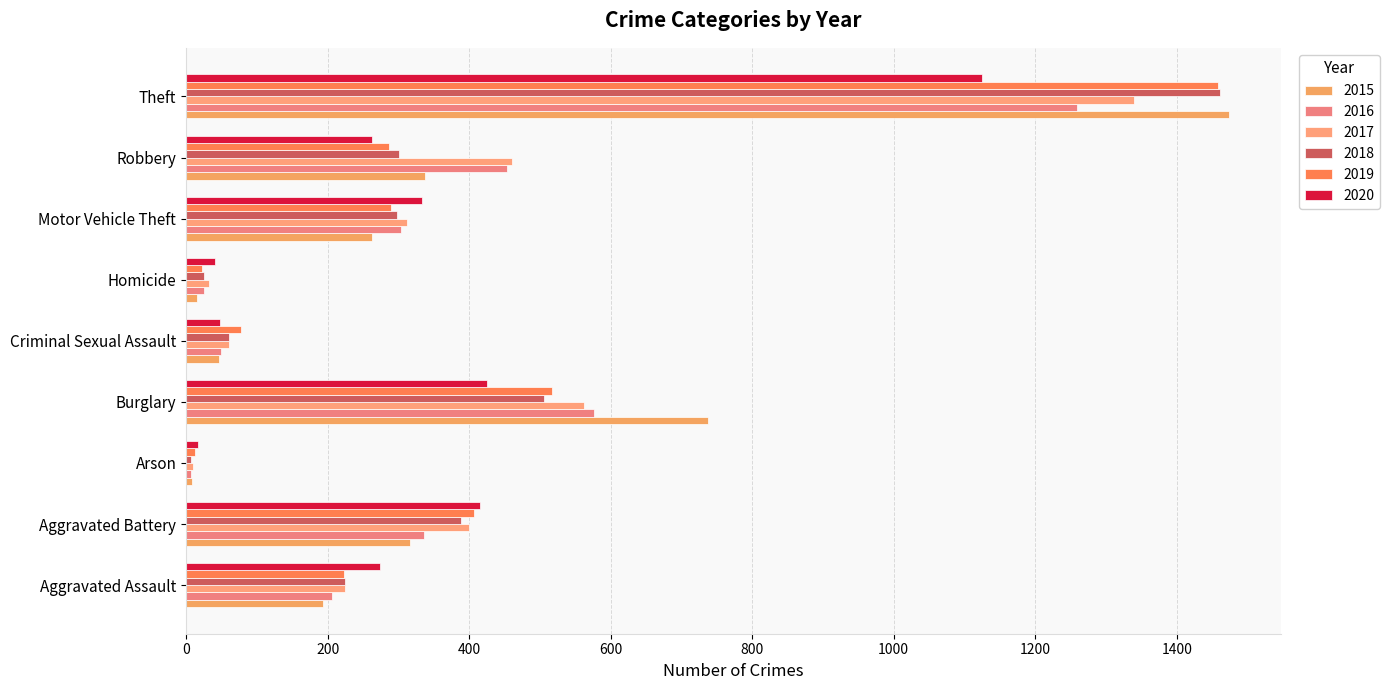

How many distinct data groups are displayed?

6